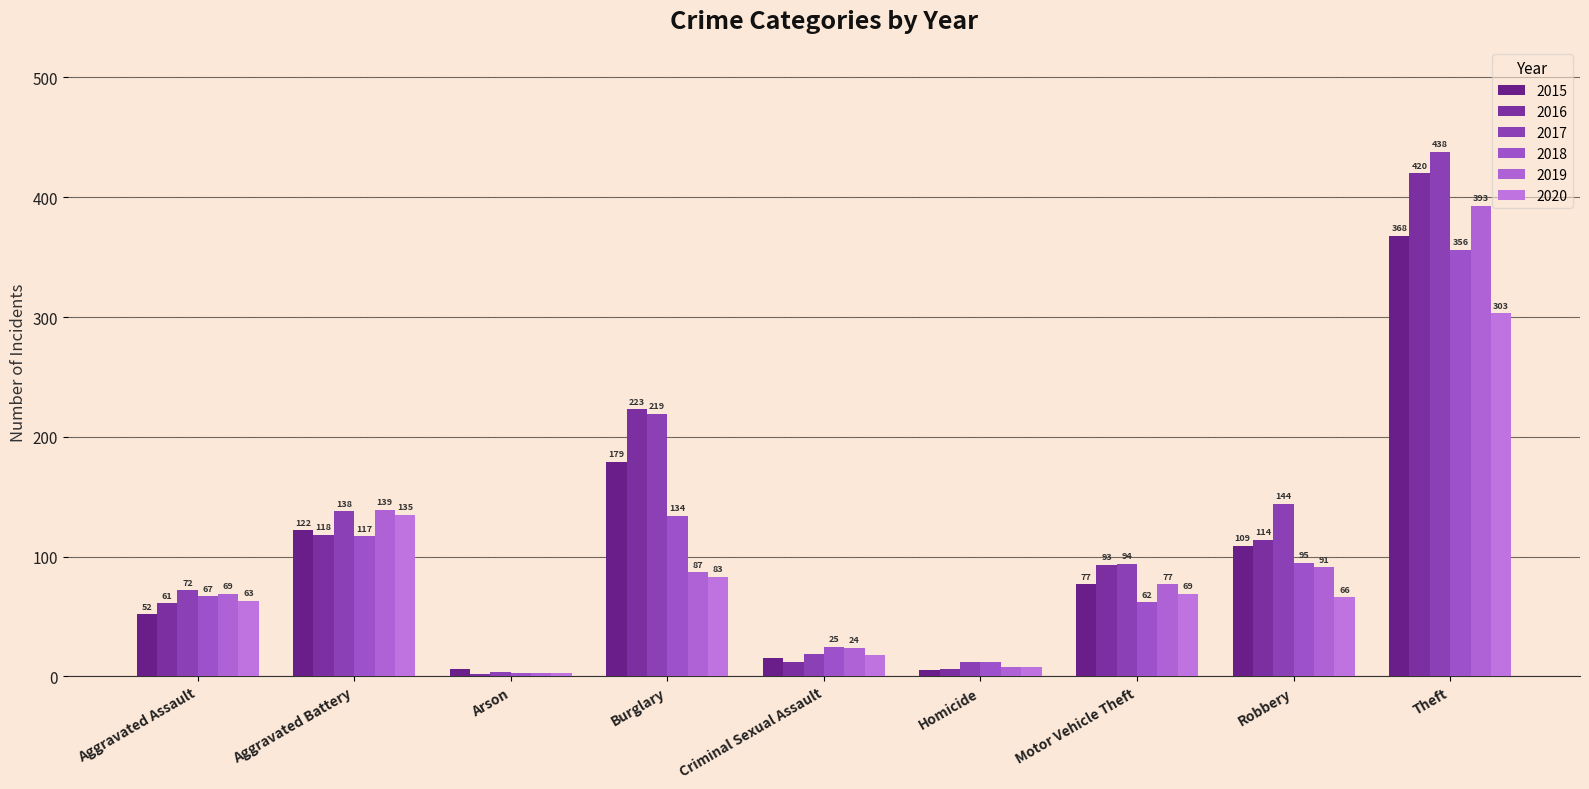

What are all the series names shown in the legend?

2015, 2016, 2017, 2018, 2019, 2020